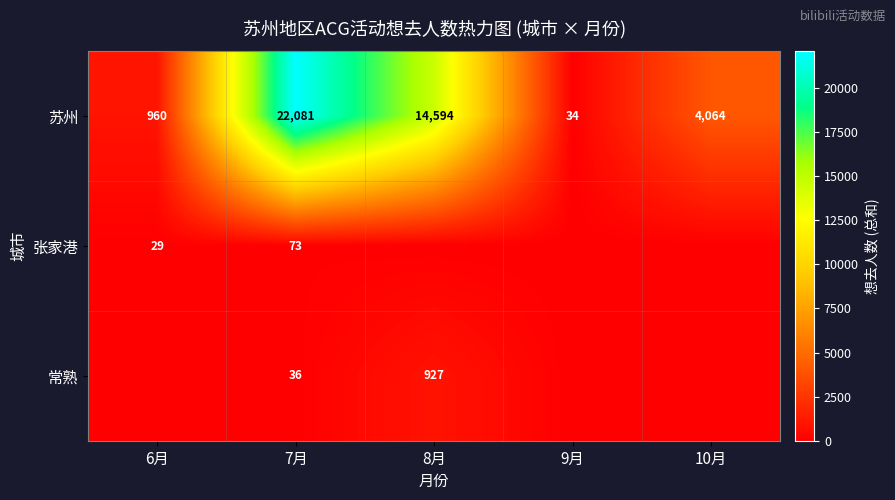

Is it true that 常熟 equals 55 at 7月?

False